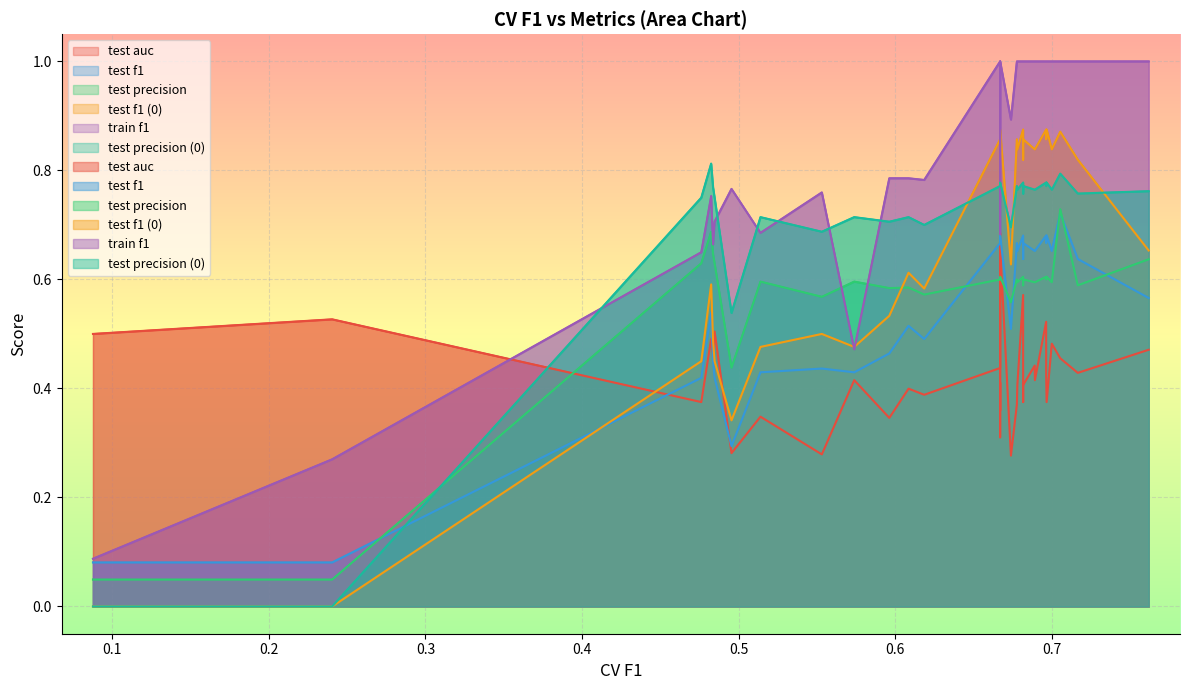

What is the maximum value shown in the chart?

1.0